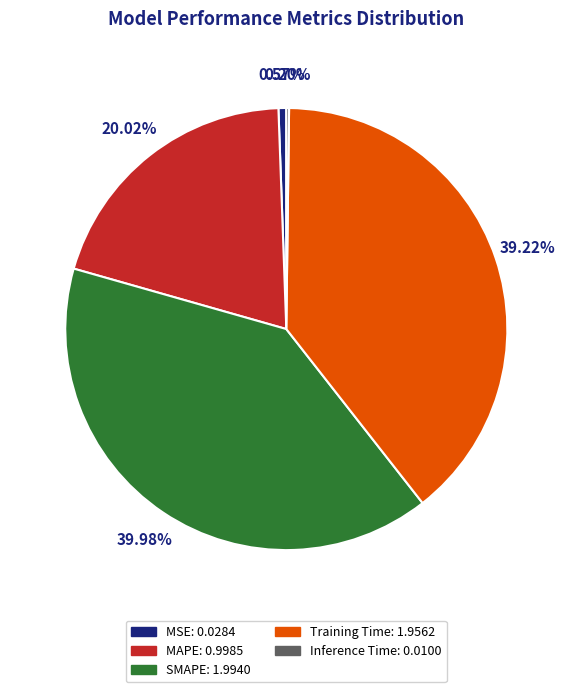

Which slice is the largest?

SMAPE